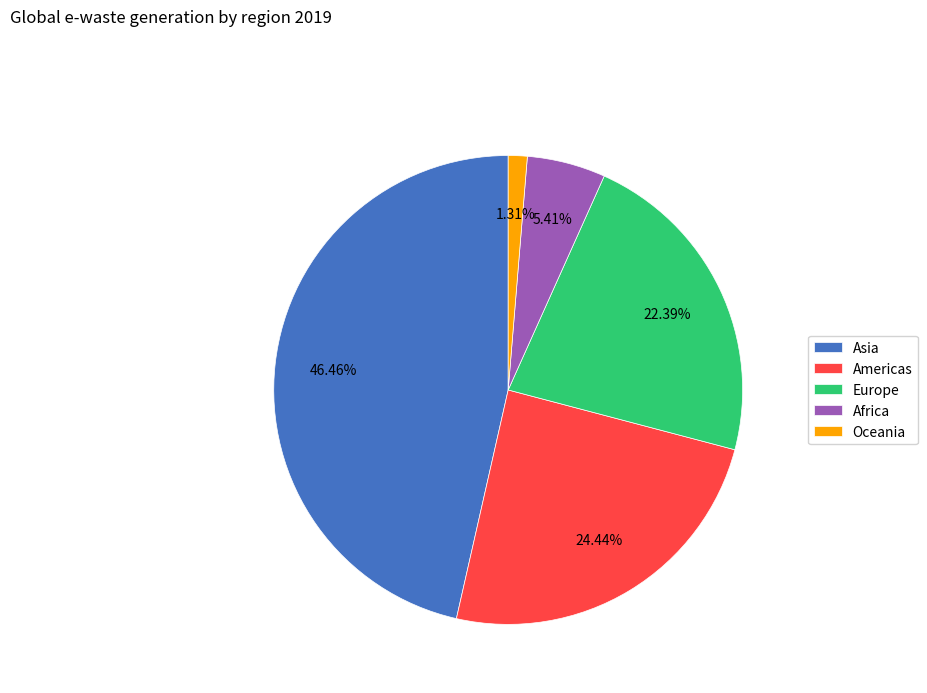

Which slice is the largest?

Asia